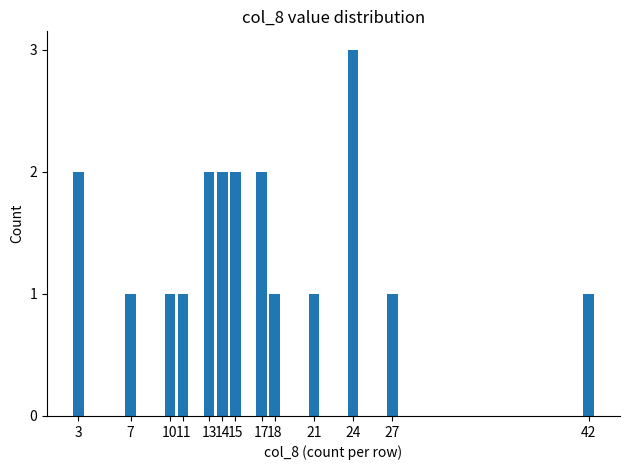

True or false: the data shows 2 at 11.

False